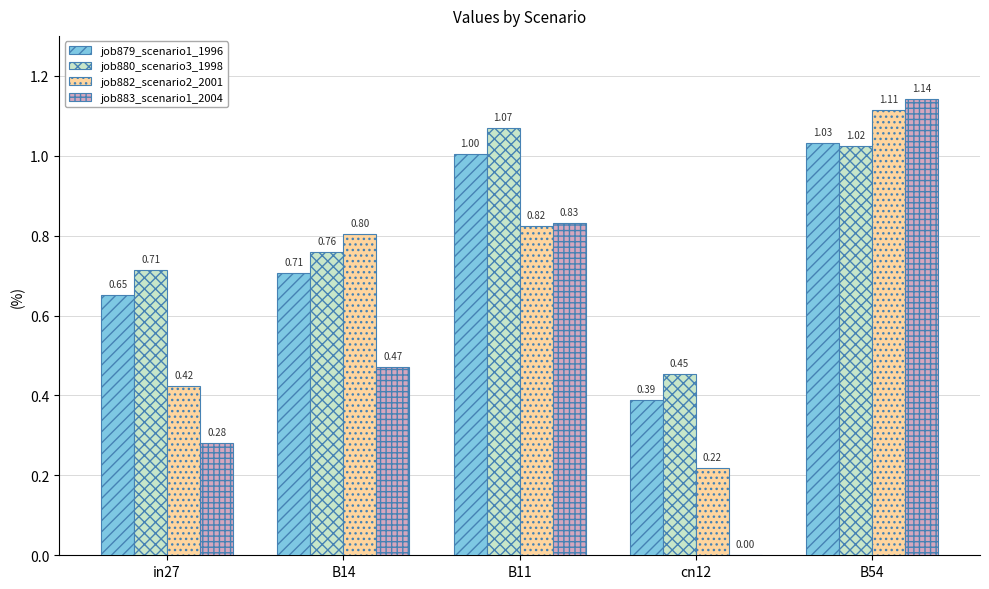

Which series changed the most between B14 and B54?

job883_scenario1_2004